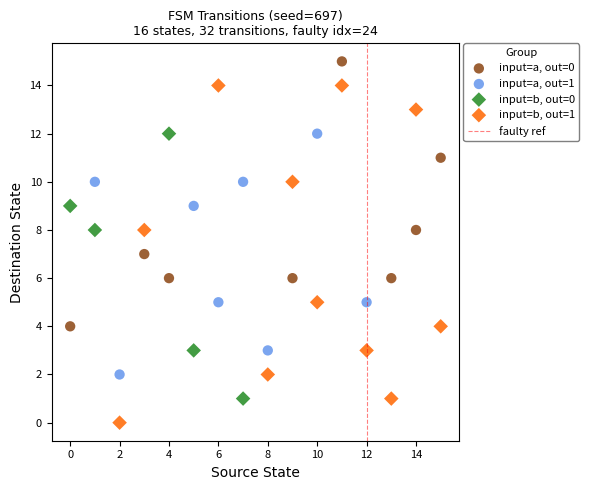

Which series reaches the maximum Y coordinate?

input=a, out=0